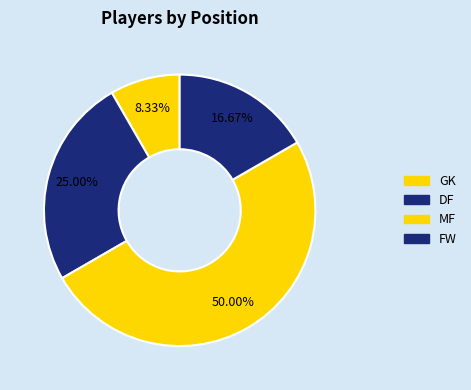

Does any single category account for the majority?

No